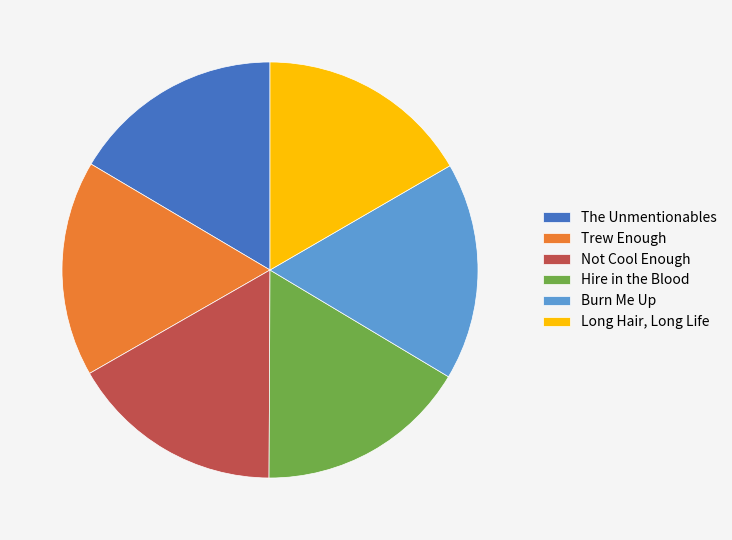

Does any single category account for the majority?

No